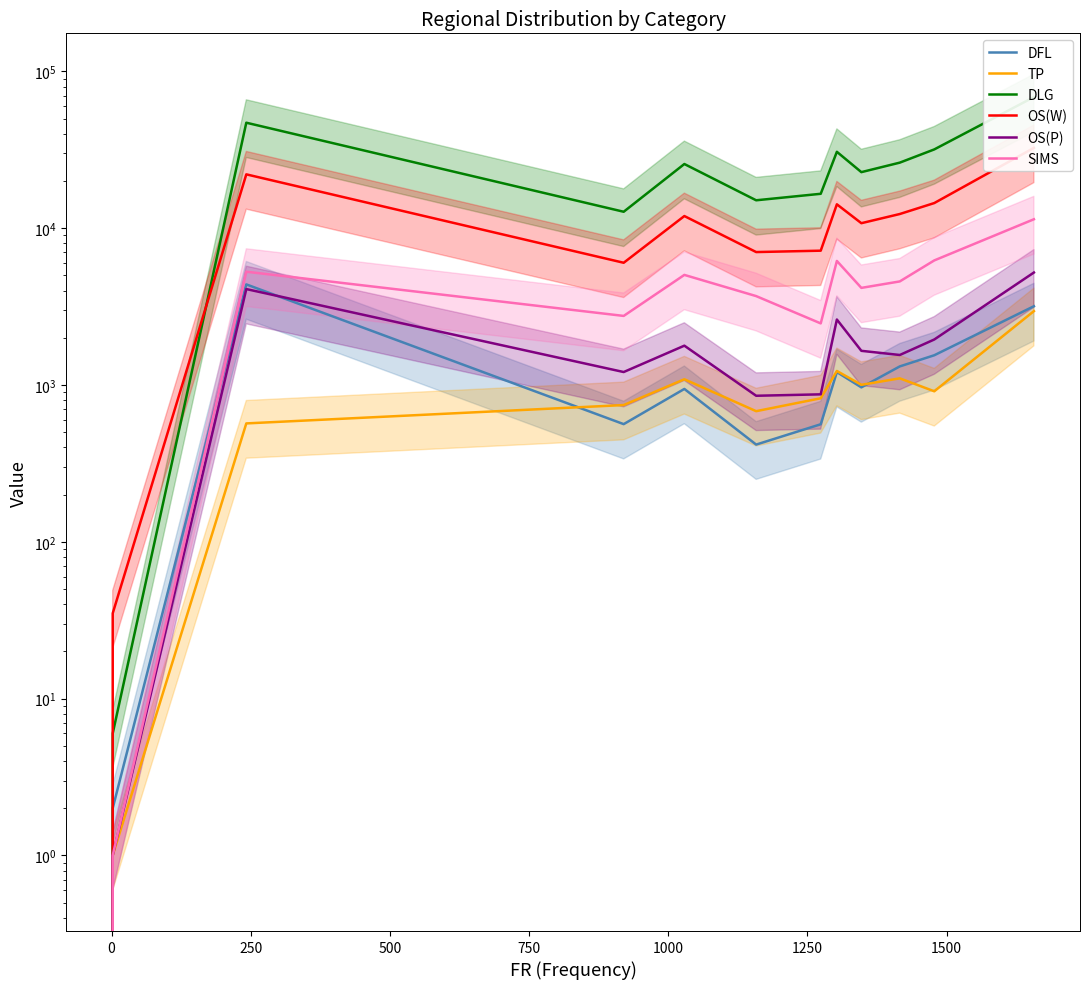

True or false: OS(P) has more than 0 points higher than both neighbors.

True